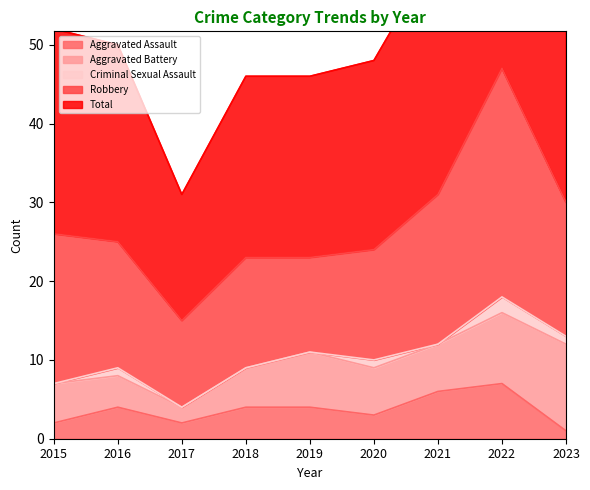

How many values in Criminal Sexual Assault are above zero?

4